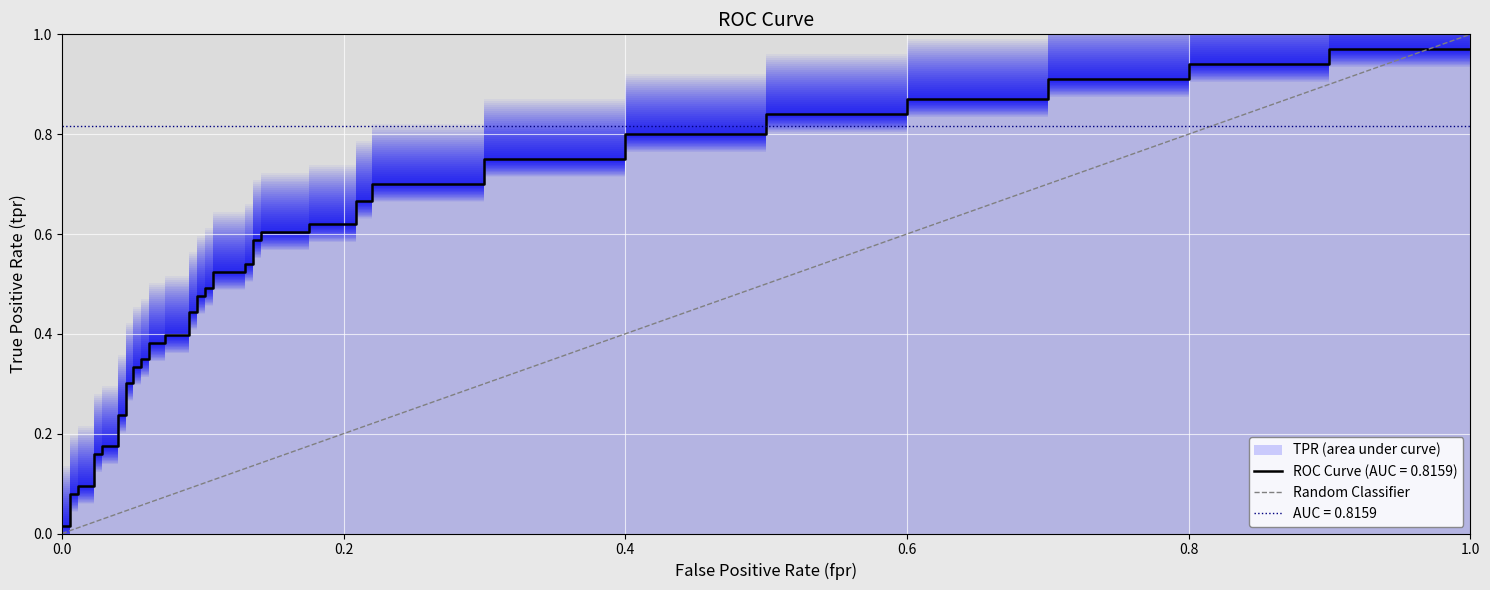

How many categories are shown in the chart?

2